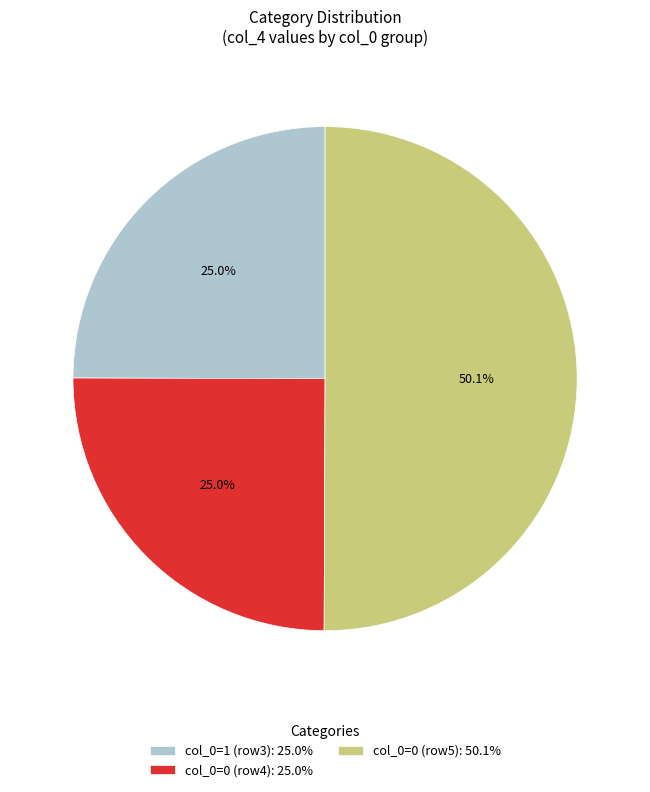

Which slice is the largest?

col_0=0 (row5): 50.1%